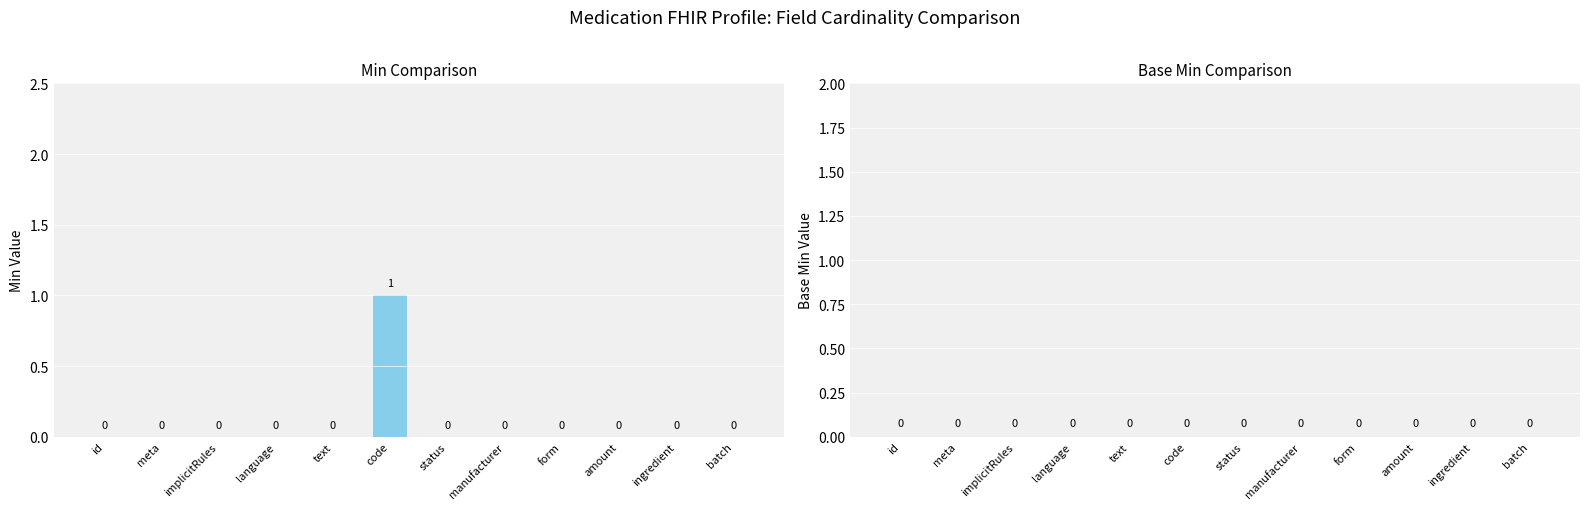

Which category has the highest value across all series?

code